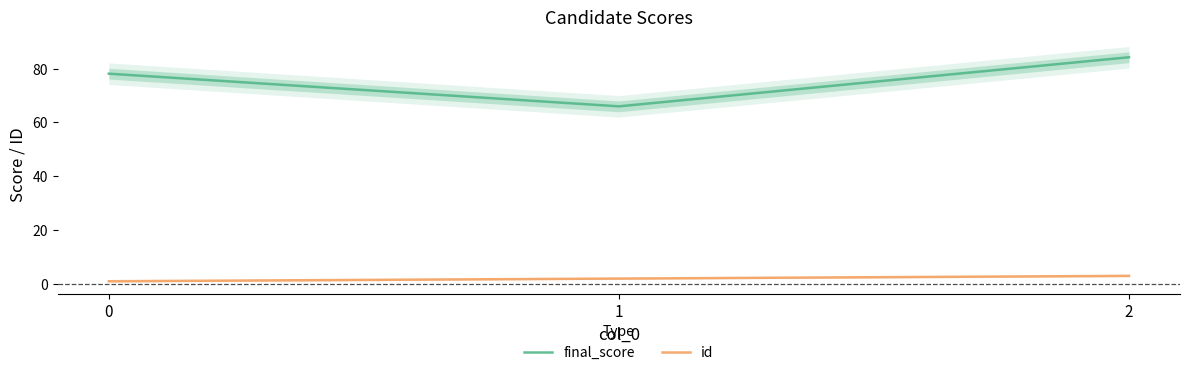

What are all the series names shown in the legend?

final_score, id